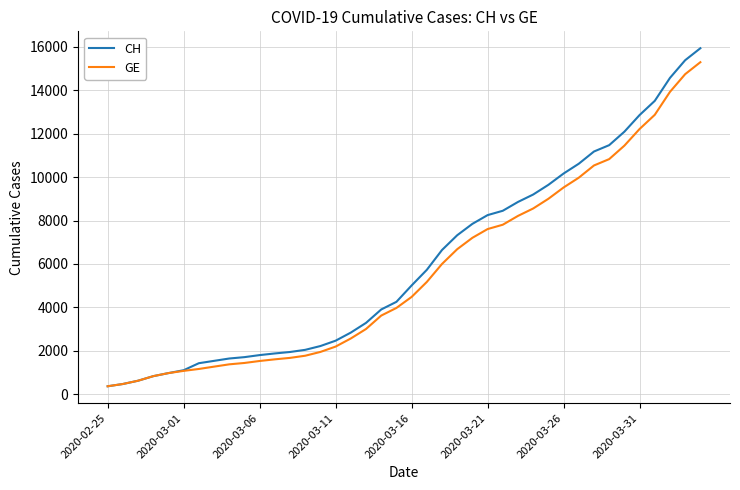

Which series has the widest spread of values?

CH